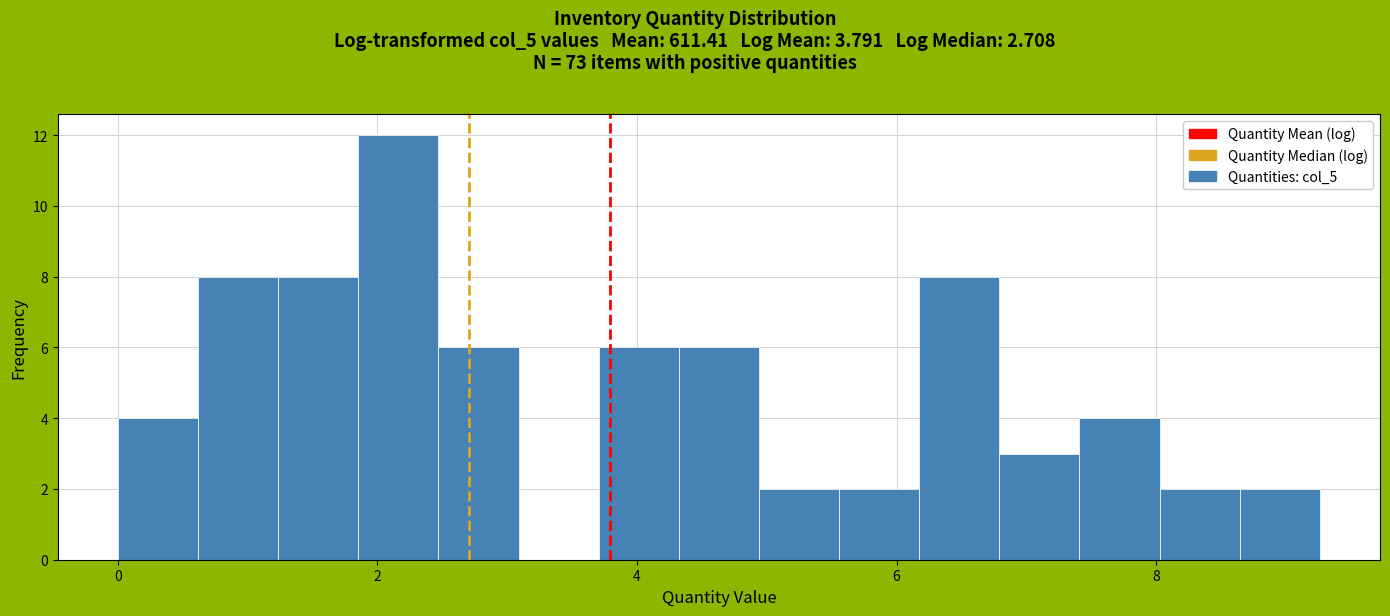

Around what value on the x-axis is the tallest bar? Give the approximate position of its centre, as read against the axis.

2.2